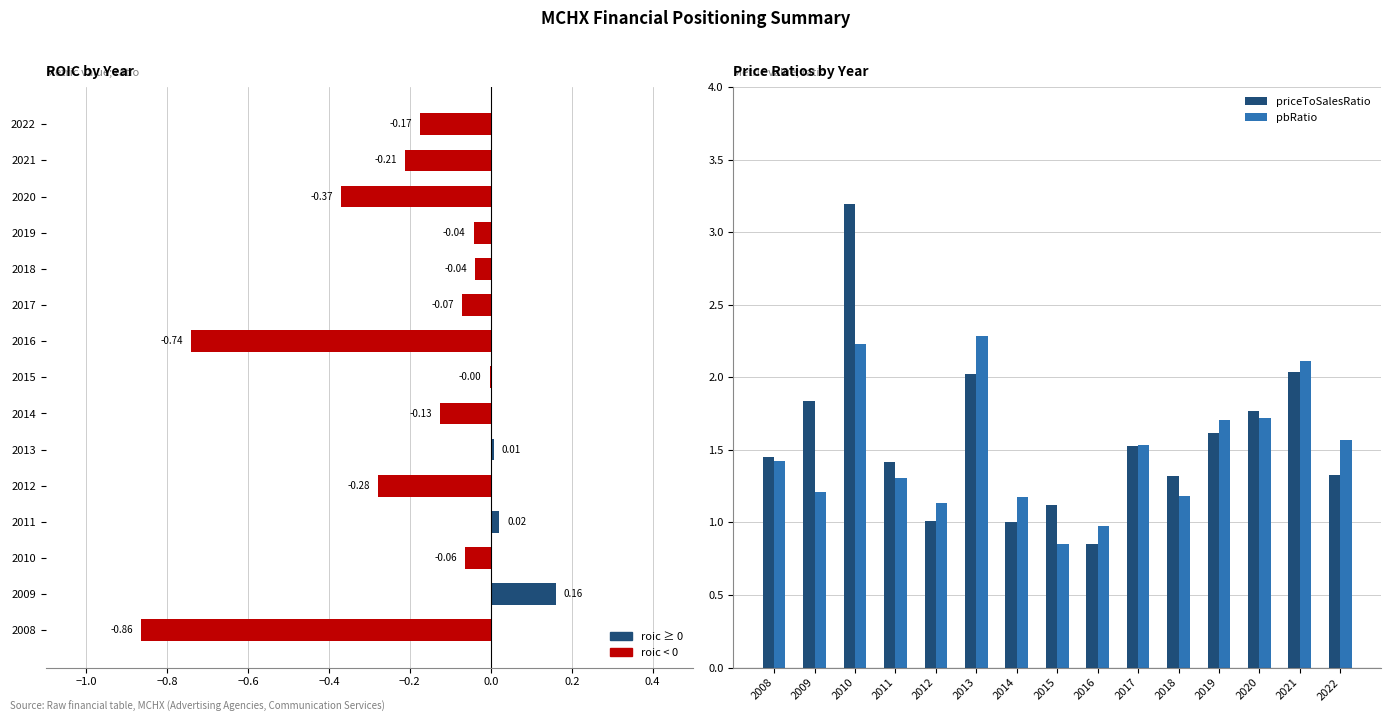

What is the minimum value shown in the chart?

-0.9